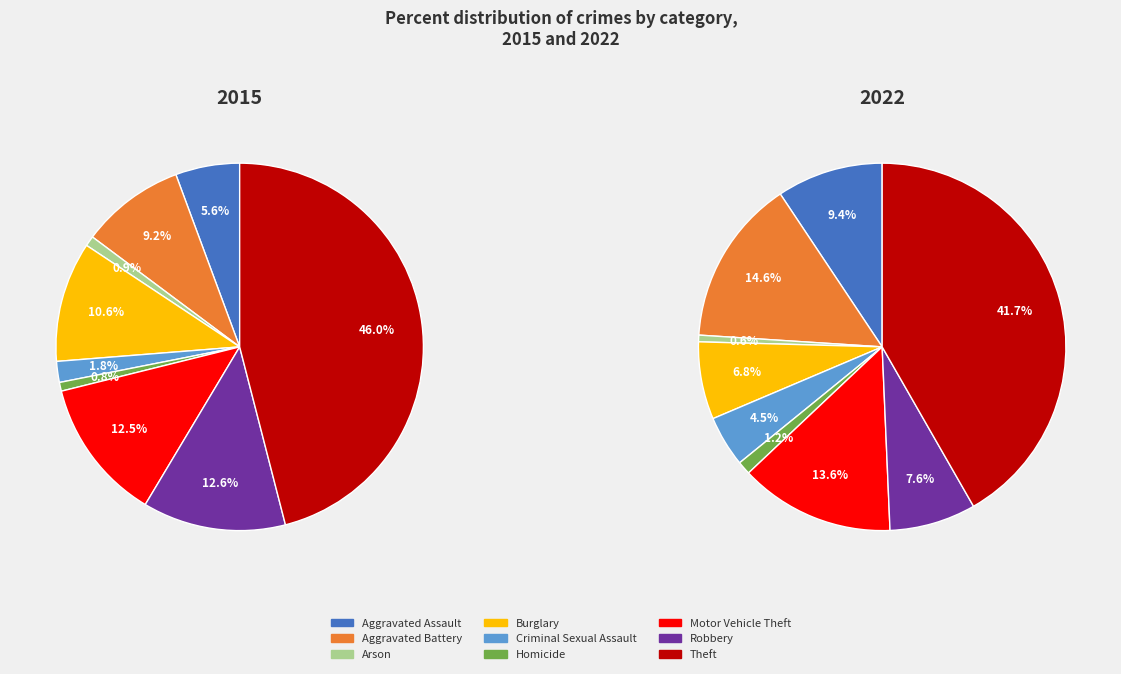

Which series has the largest range (max minus min)?

2015